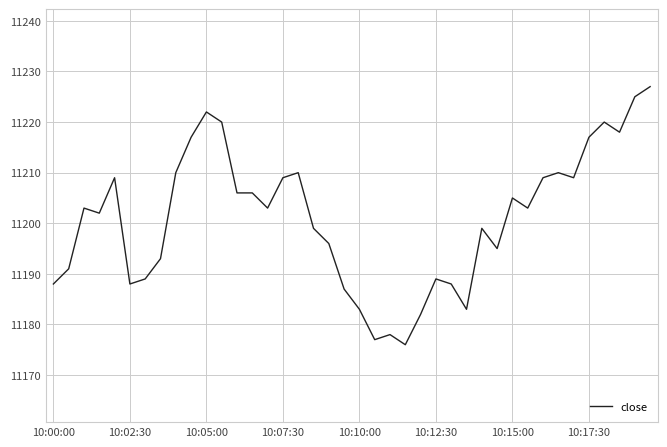

What is the difference between the maximum and minimum values?

51